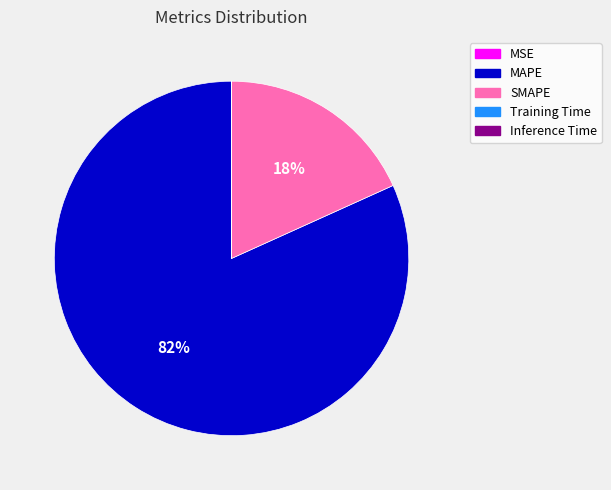

To the nearest percent, what is the average slice percentage?

20%